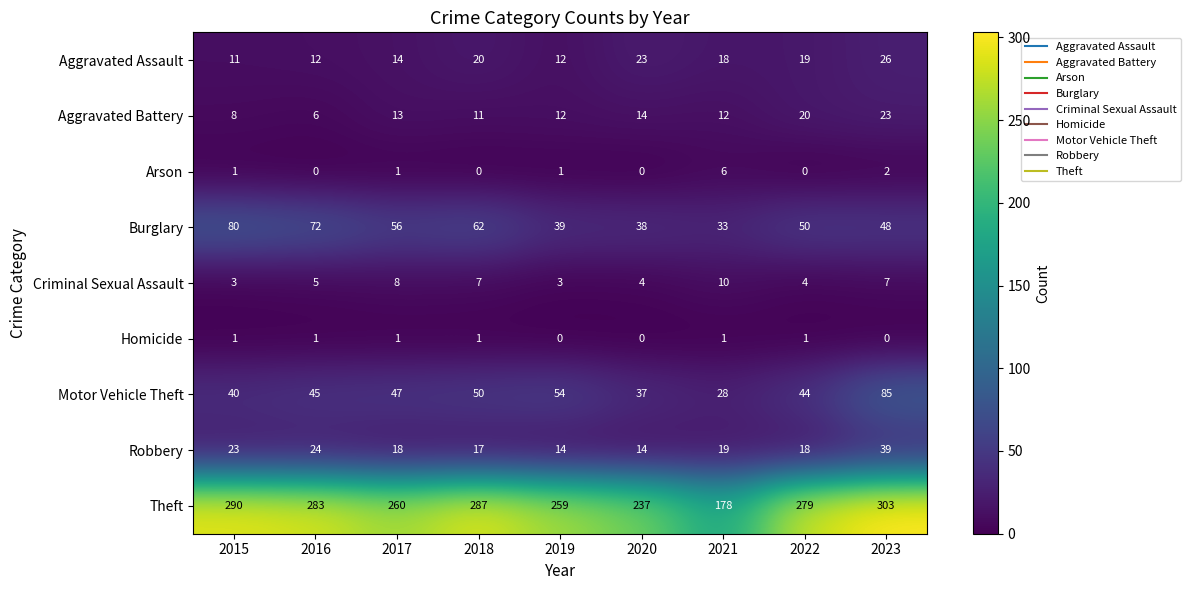

At which label is Aggravated Assault closest to 18?

2021